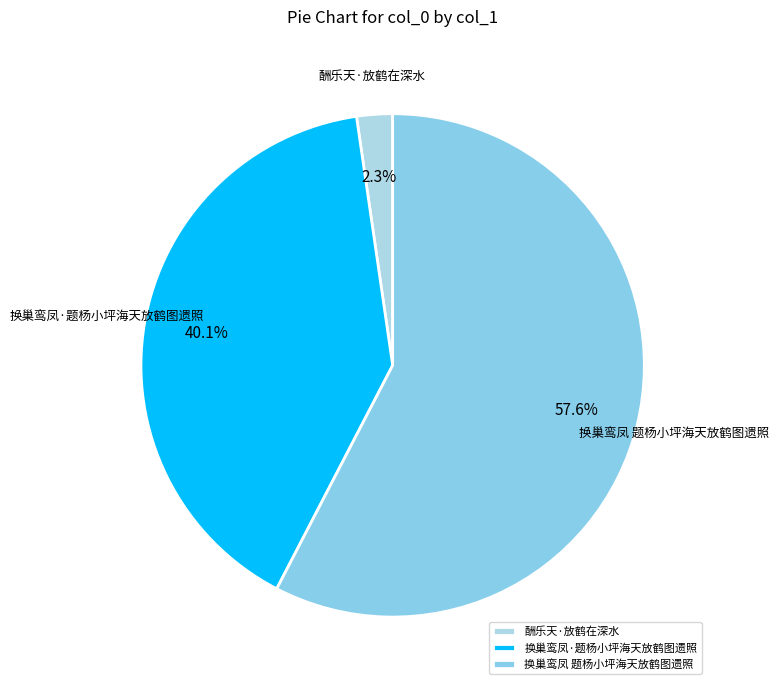

Is there any slice that represents more than half of the pie?

Yes